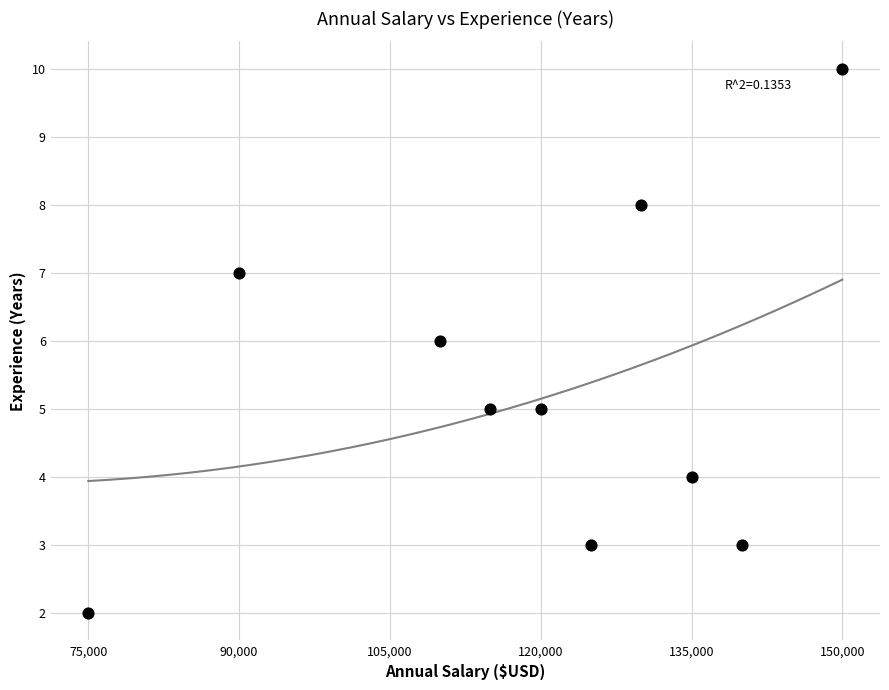

What is the range of Y values (max minus min)?

8